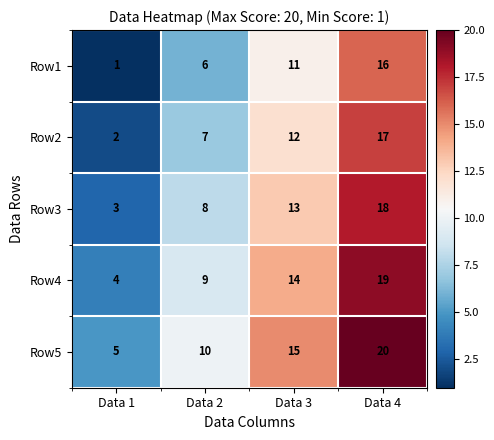

How many Row2 values are between 7 and 17?

3